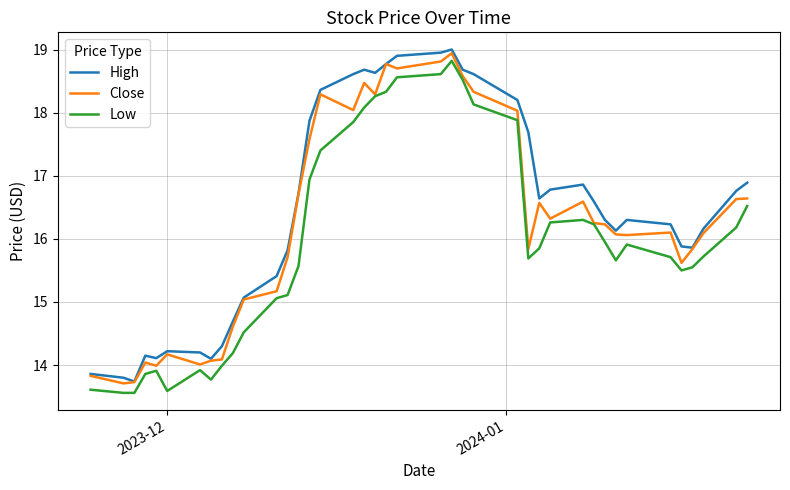

What is the maximum value shown in the chart?

19.0